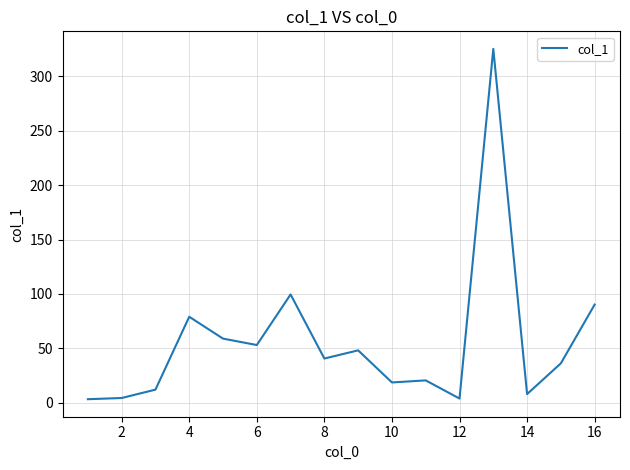

What is the minimum value shown in the chart?

3.2